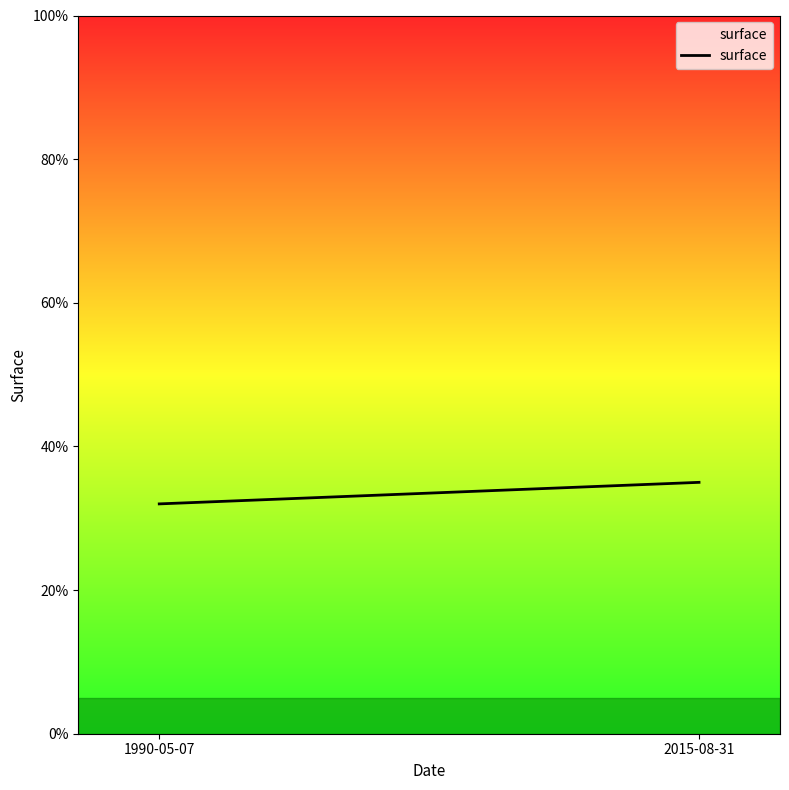

Read the value at 1990-05-07.

32